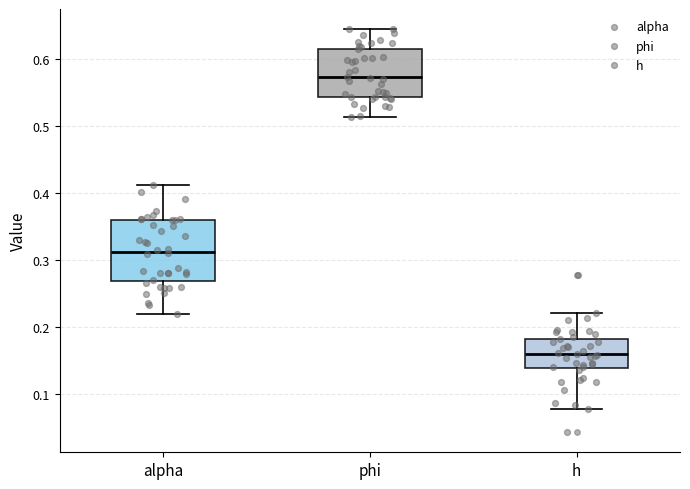

Where does the upper whisker of the box for phi end on the y-axis? The values are not printed on the chart, so give them approximately, as read against the axis.

0.64